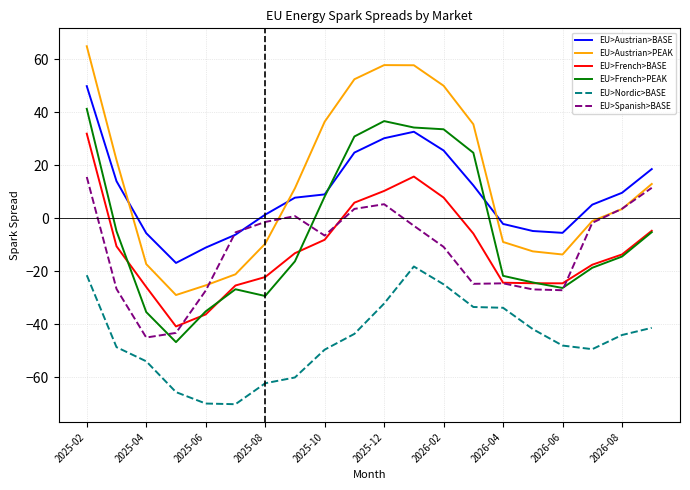

What is the highest value of the EU>French>BASE series?

32.0